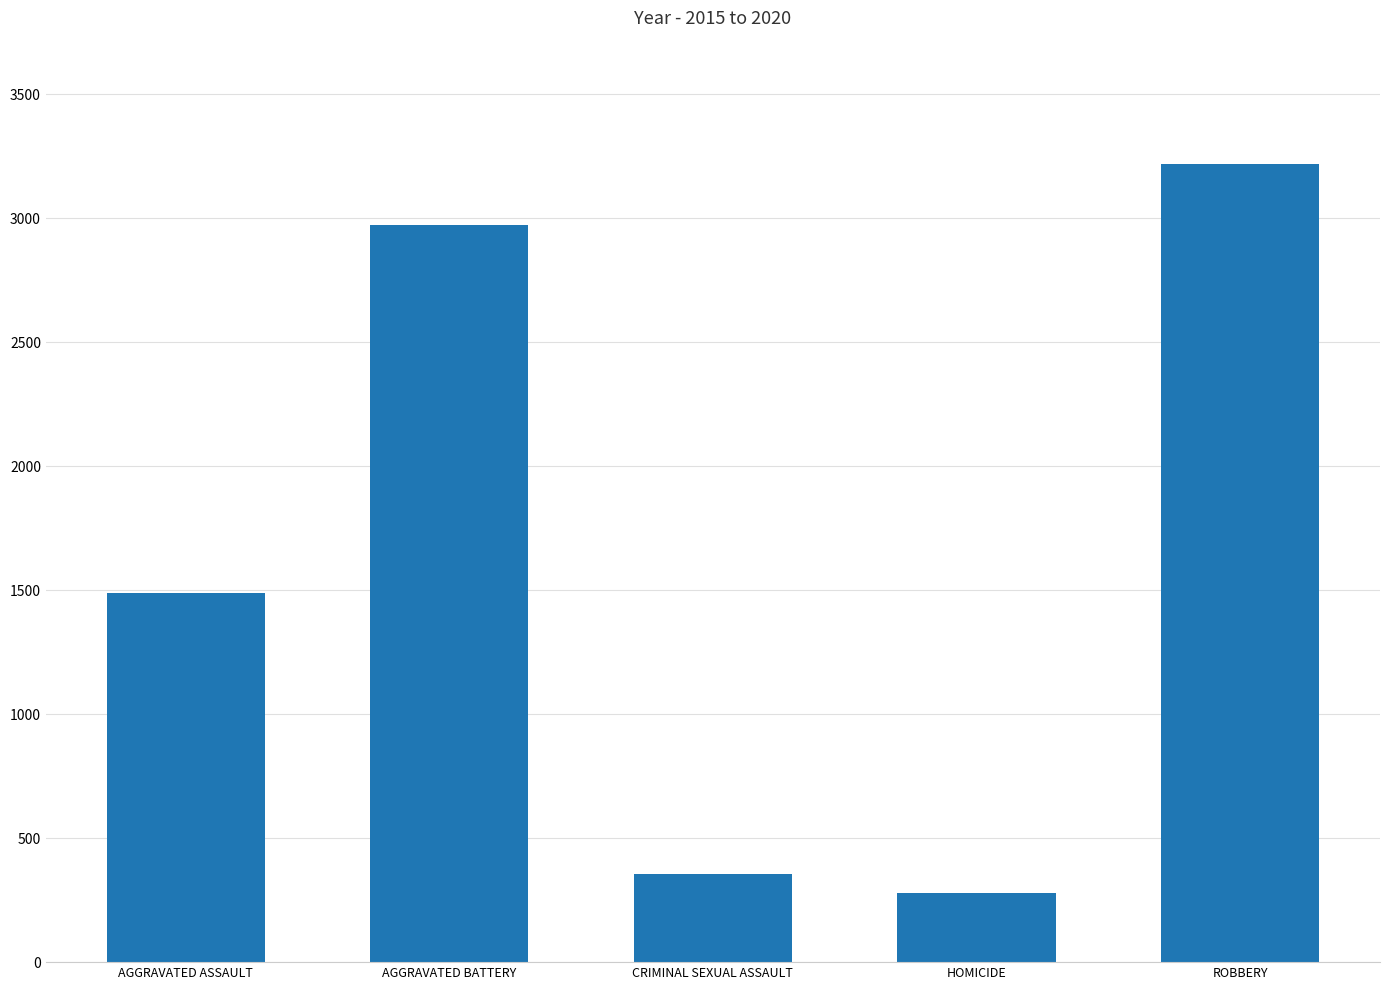

List the labels in order of value, smallest first.

HOMICIDE, CRIMINAL SEXUAL ASSAULT, AGGRAVATED ASSAULT, AGGRAVATED BATTERY, ROBBERY